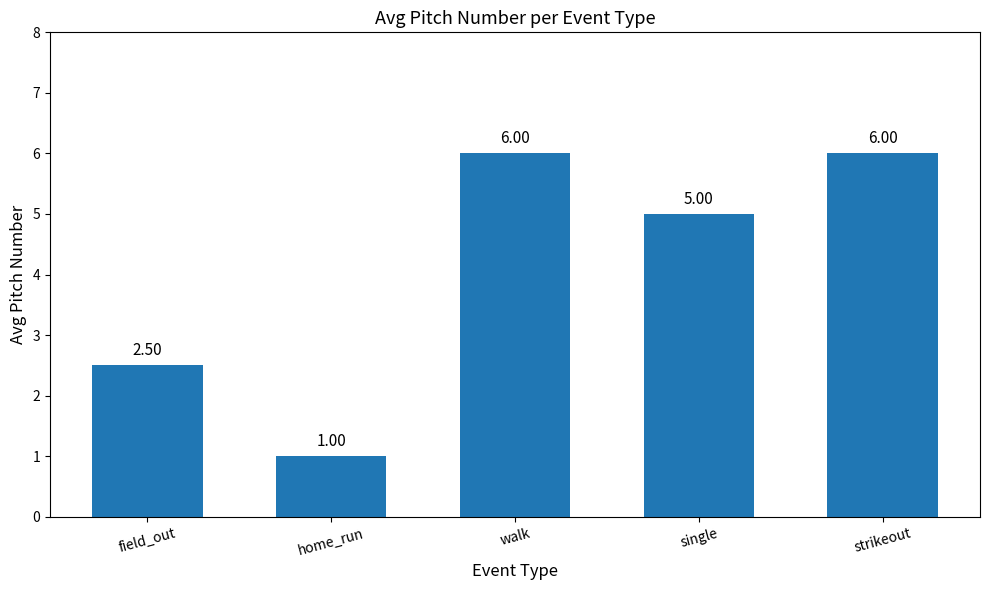

Is it true that the value at single is 5.0?

True